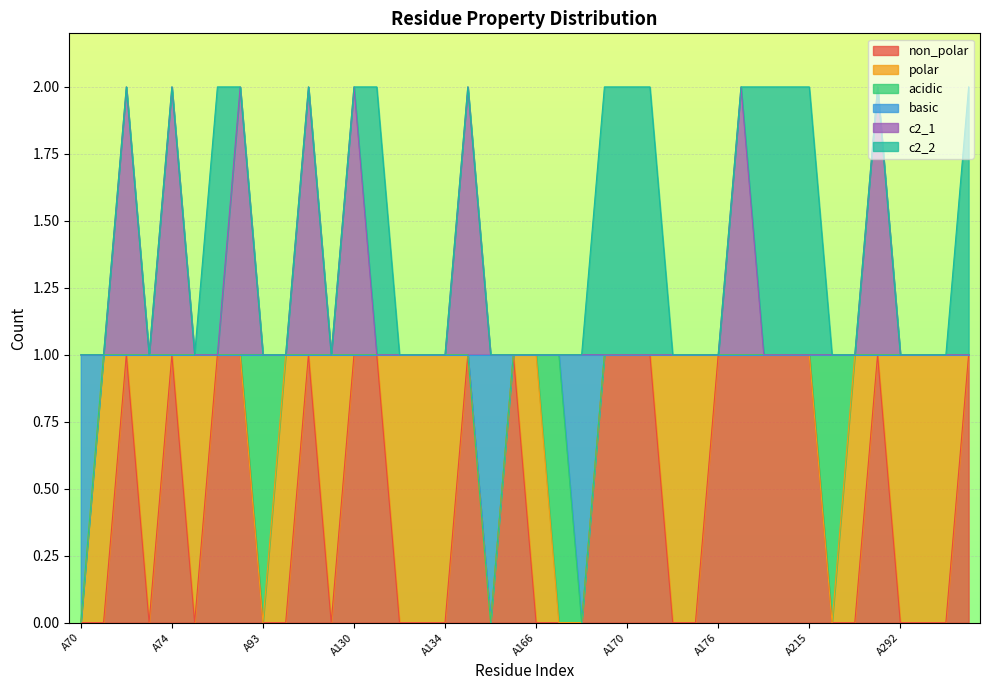

What is the difference between the maximum and minimum values in the non_polar series?

1